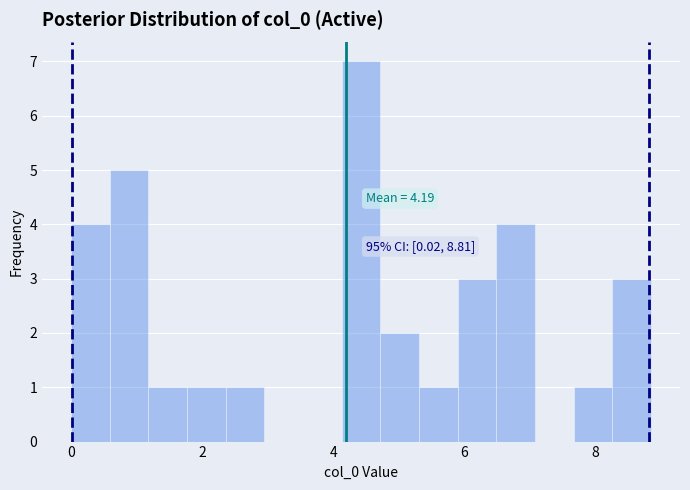

Read against the x-axis, roughly where is the centre of the tallest bar?

4.4